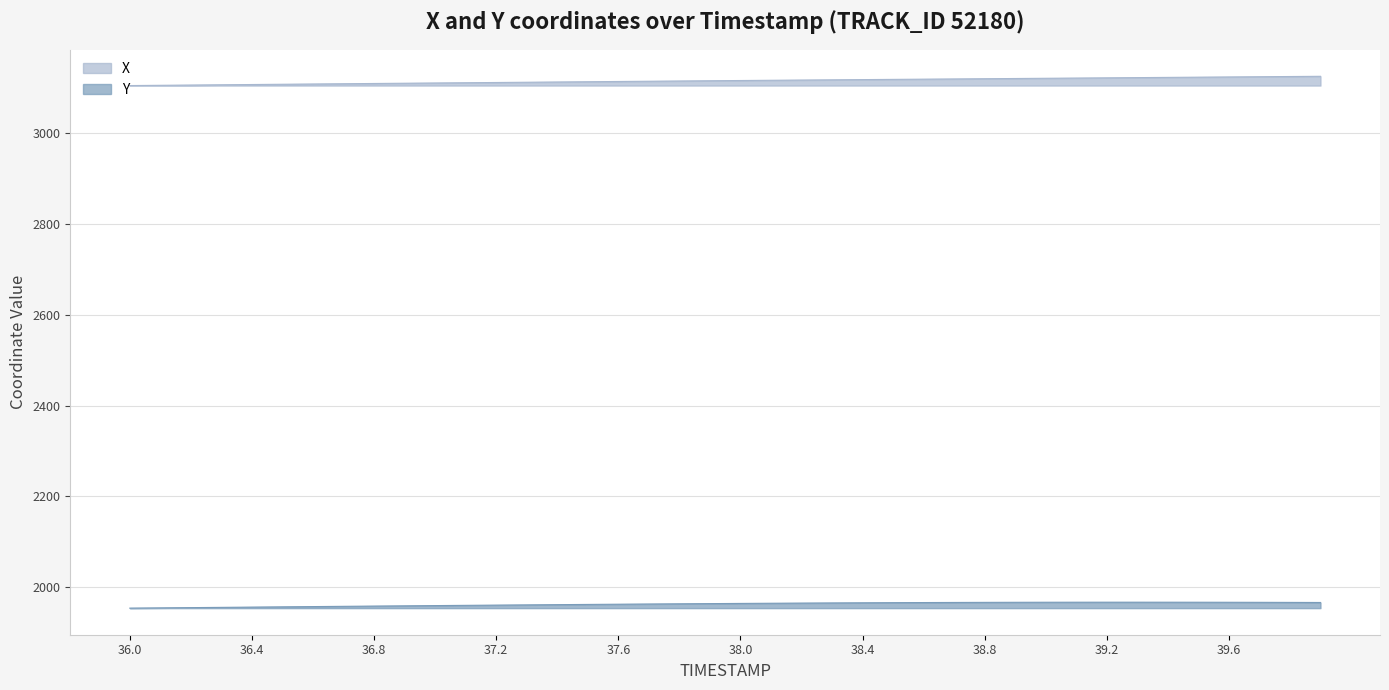

Reading left to right, what are all the values shown in this chart?

X: 36.0=3105.4	36.1=3106.0	36.2=3106.6	36.3=3107.2	36.4=3107.7	36.5=3108.3	36.6=3108.9	36.7=3109.4	36.8=3110.0	36.9=3110.6	37.0=3111.1	37.1=3111.7	37.2=3112.2	37.3=3112.8	37.4=3113.3	37.5=3113.9	37.6=3114.4	37.7=3115.0	37.8=3115.5	37.9=3116.0	38.0=3116.6	38.1=3117.1	38.2=3117.6	38.3=3118.1	38.4=3118.6	38.5=3119.1	38.6=3119.5	38.7=3120.0	38.8=3120.5	38.9=3121.0	39.0=3121.5	39.1=3122.0	39.2=3122.5	39.3=3122.9	39.4=3123.4	39.5=3123.9	39.6=3124.4	39.7=3124.9	39.8=3125.4	39.9=3125.8
Y: 36.0=1953.3	36.1=1953.9	36.2=1954.4	36.3=1955.0	36.4=1955.6	36.5=1956.2	36.6=1956.7	36.7=1957.3	36.8=1957.8	36.9=1958.4	37.0=1958.9	37.1=1959.5	37.2=1960.0	37.3=1960.5	37.4=1961.0	37.5=1961.5	37.6=1962.0	37.7=1962.4	37.8=1962.9	37.9=1963.3	38.0=1963.7	38.1=1964.1	38.2=1964.4	38.3=1964.8	38.4=1965.1	38.5=1965.4	38.6=1965.6	38.7=1965.8	38.8=1966.0	38.9=1966.2	39.0=1966.3	39.1=1966.4	39.2=1966.4	39.3=1966.4	39.4=1966.4	39.5=1966.3	39.6=1966.2	39.7=1966.1	39.8=1965.9	39.9=1965.8